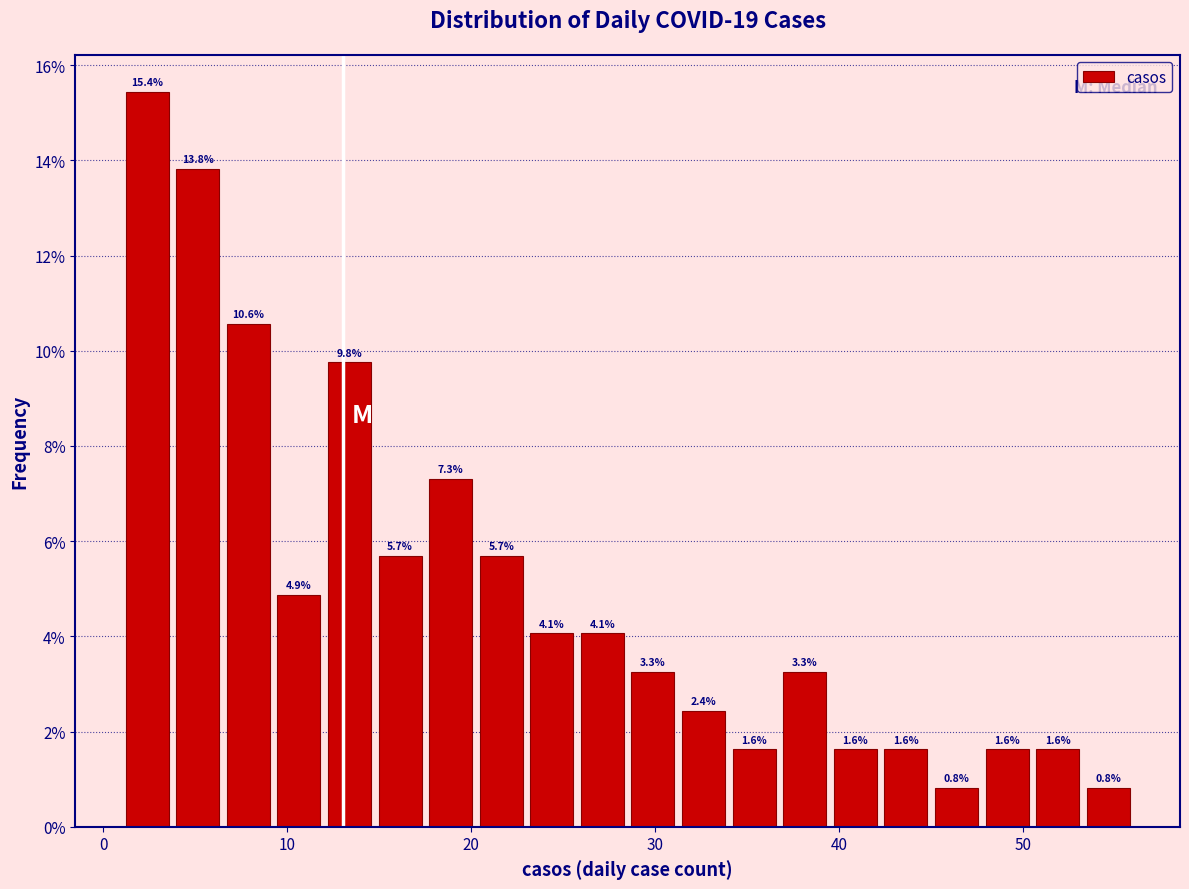

Around what value on the x-axis is the tallest bar? Give the approximate position of its centre, as read against the axis.

2